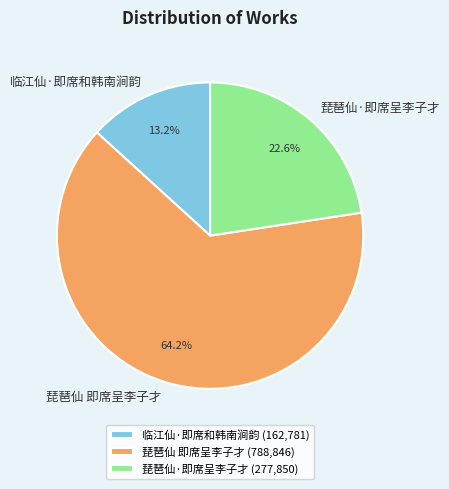

Is 琵琶仙·即席呈李子才 the majority of the pie?

No